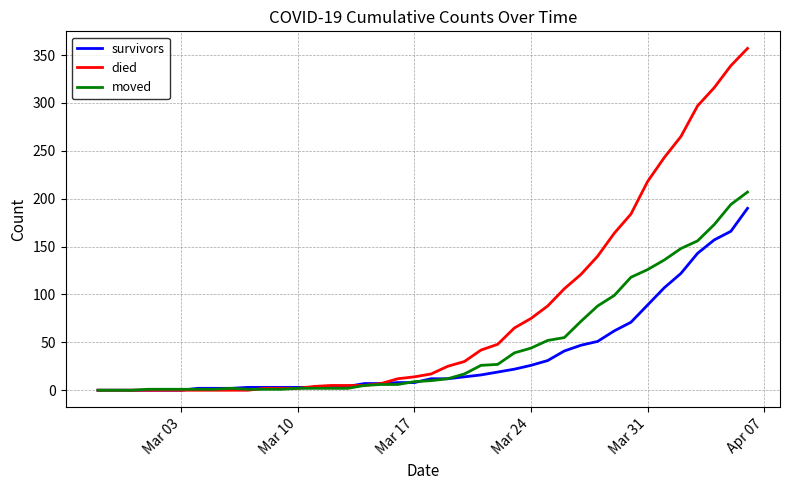

How many distinct data groups are displayed?

3